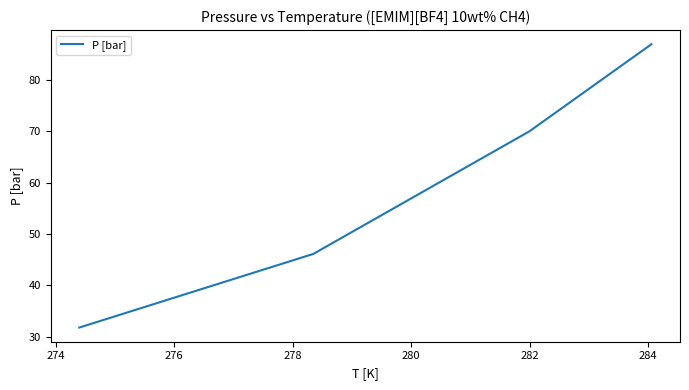

What is the greatest value displayed?

87.0